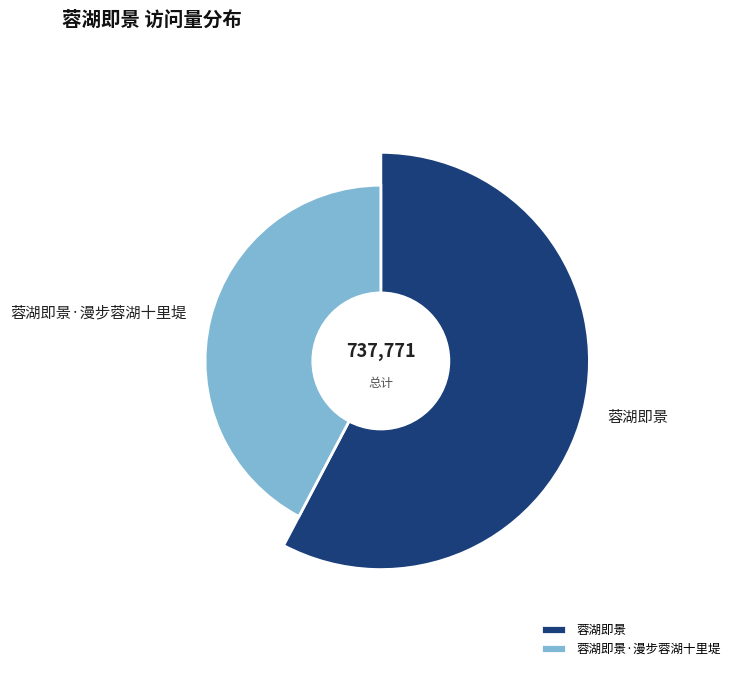

What percentage is NOT represented by 蓉湖即景?

42.3%